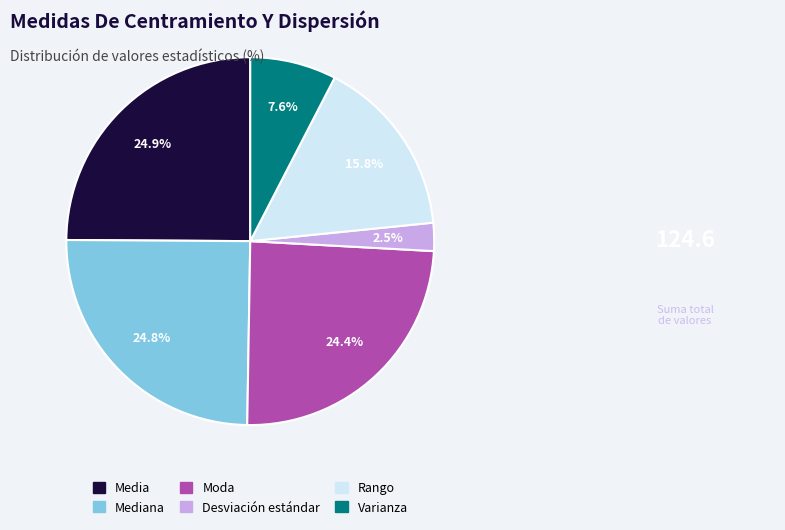

Is there any slice that represents more than half of the pie?

No